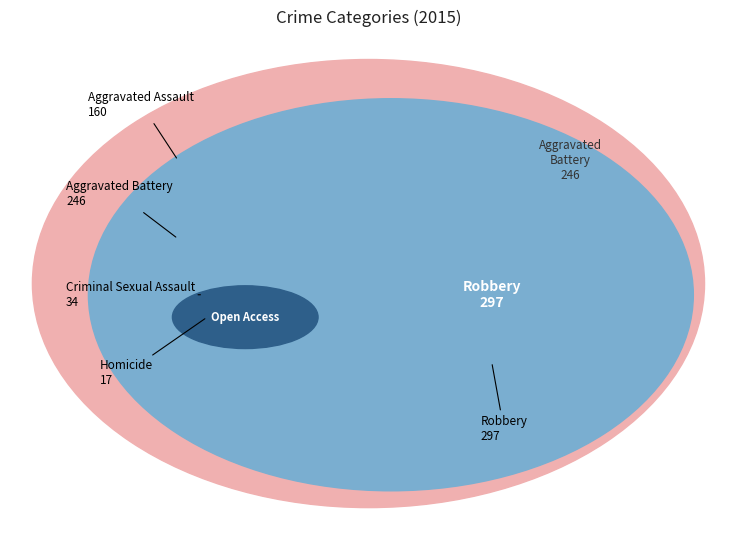

To the nearest percent, what percentage of the pie is Homicide?

2%